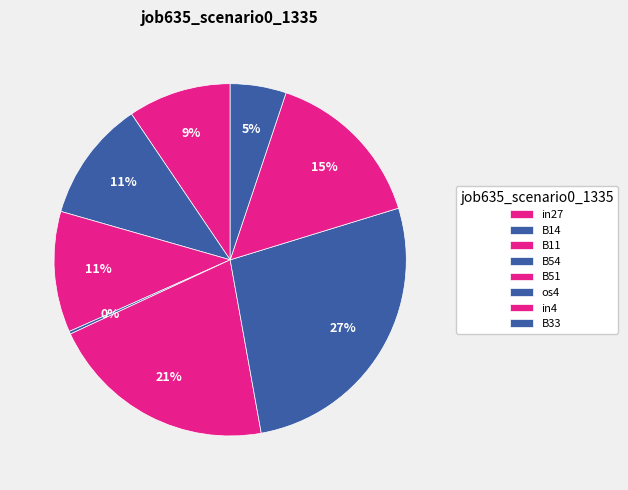

Which has a higher value, os4 or in4?

os4